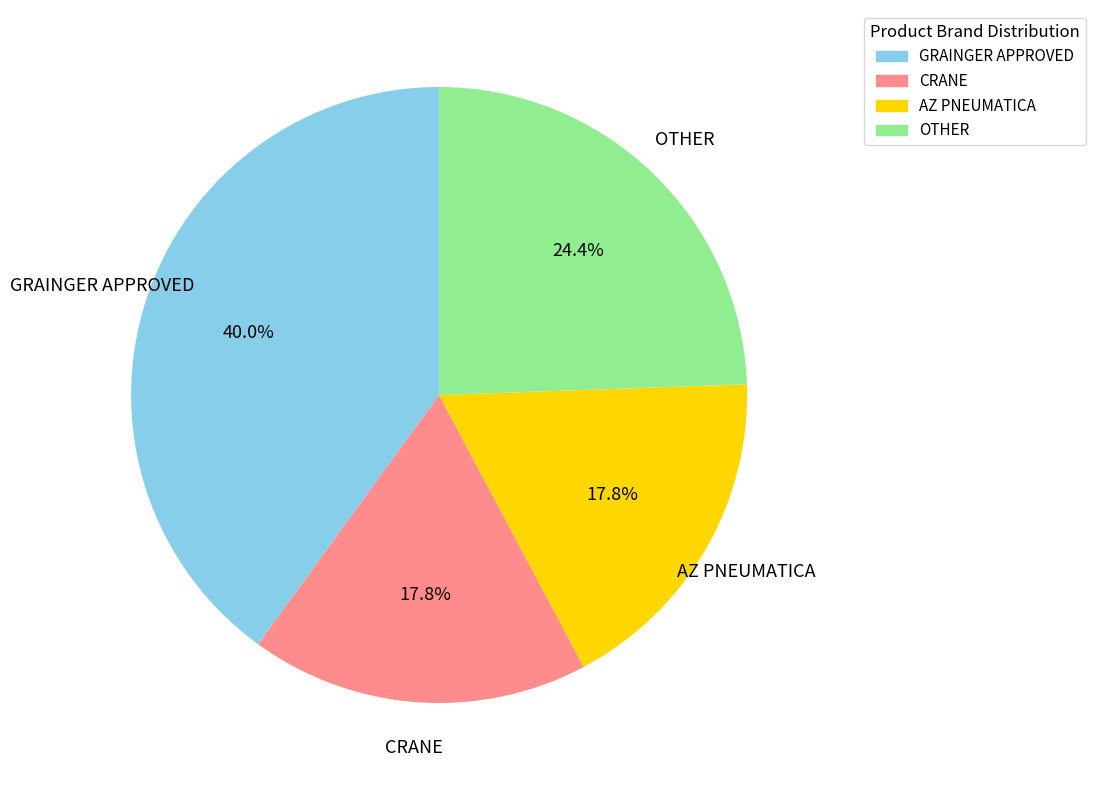

Is there any slice that represents more than half of the pie?

No